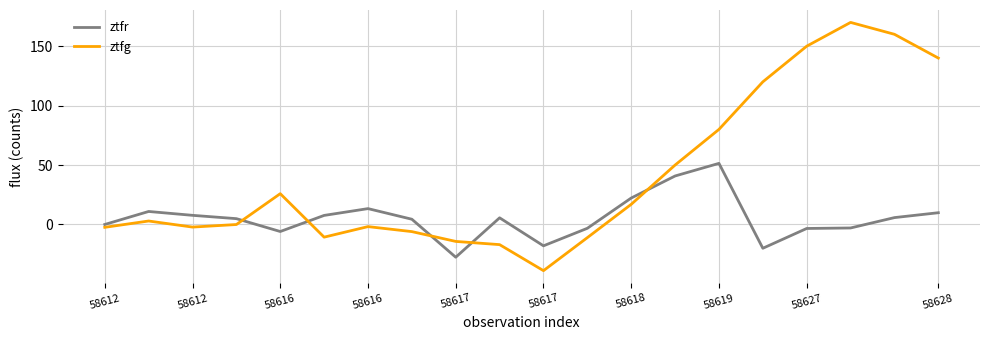

List the series in order of their peak value, lowest first.

ztfr, ztfg